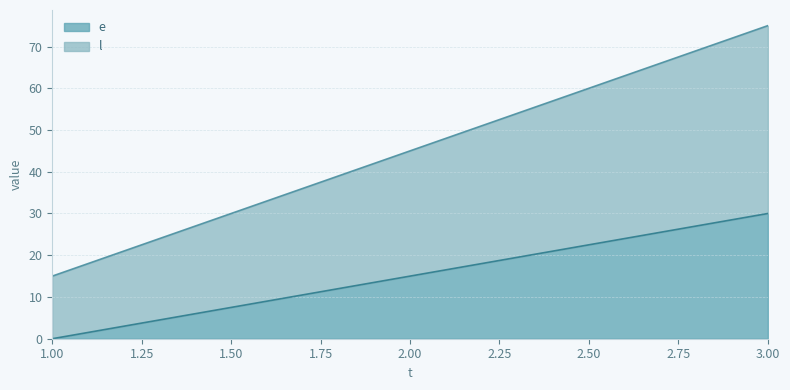

How many positive values does the e series have?

2